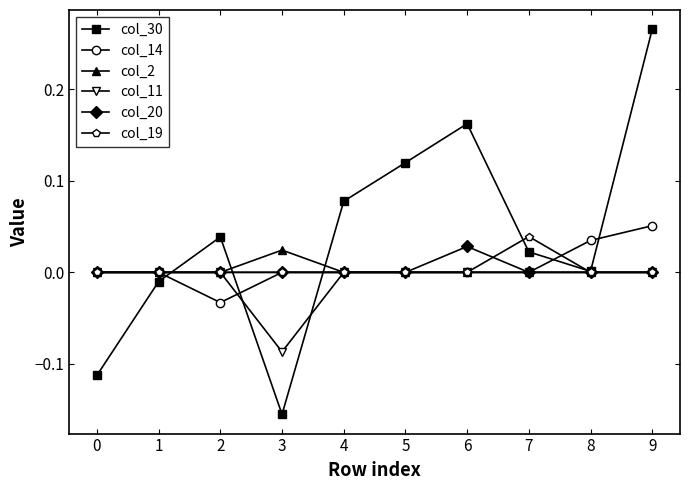

Which series has the widest spread of values?

col_30